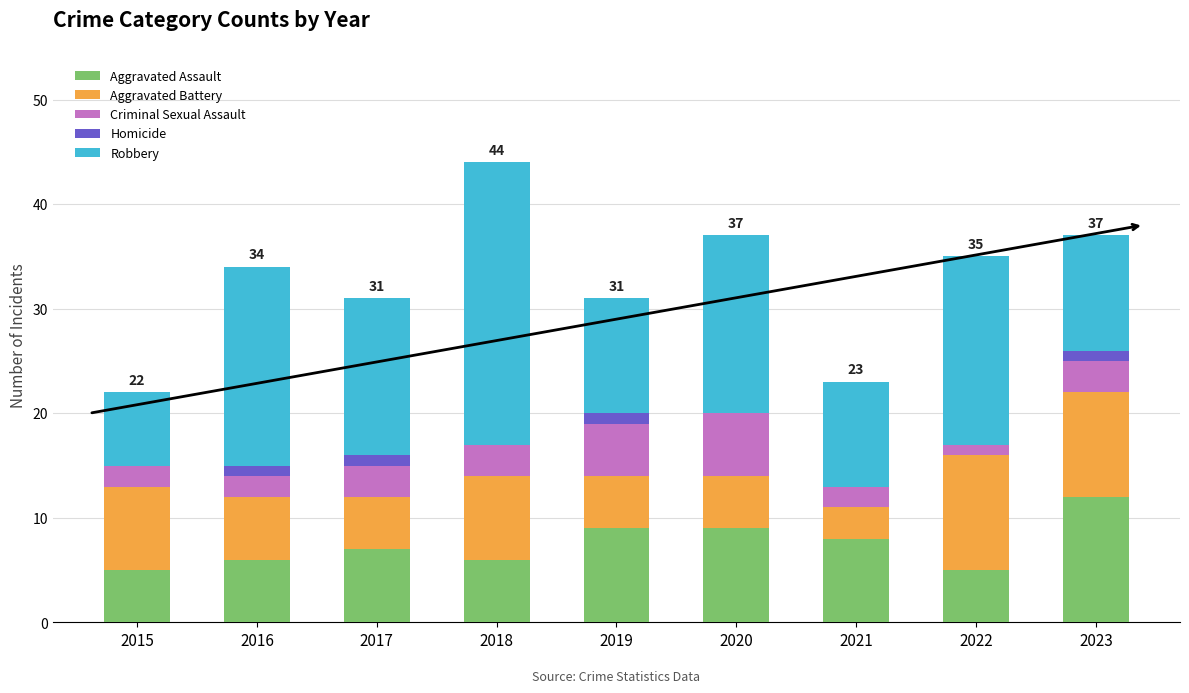

At which category is the sum across all series the highest?

2018